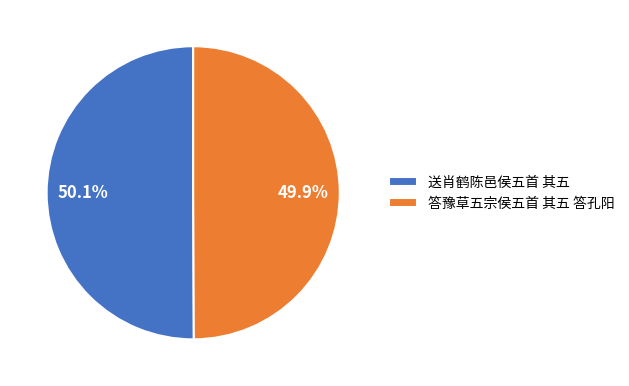

Is the sum of 送肖鹤陈邑侯五首 其五 and 答豫草五宗侯五首 其五 答孔阳 greater than half?

Yes